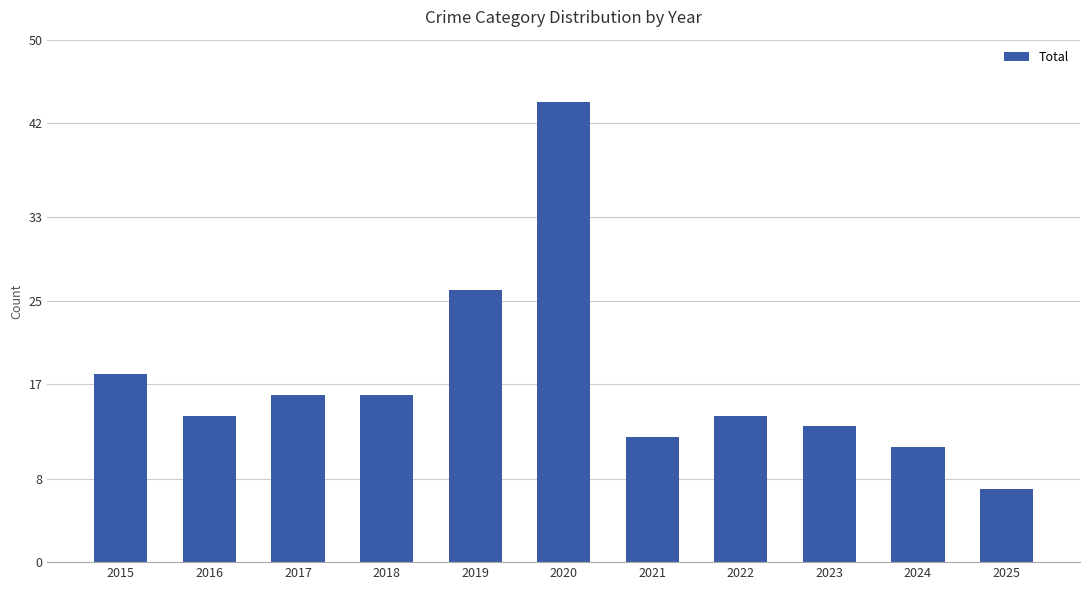

What is the difference between the values at 2021 and 2017?

4